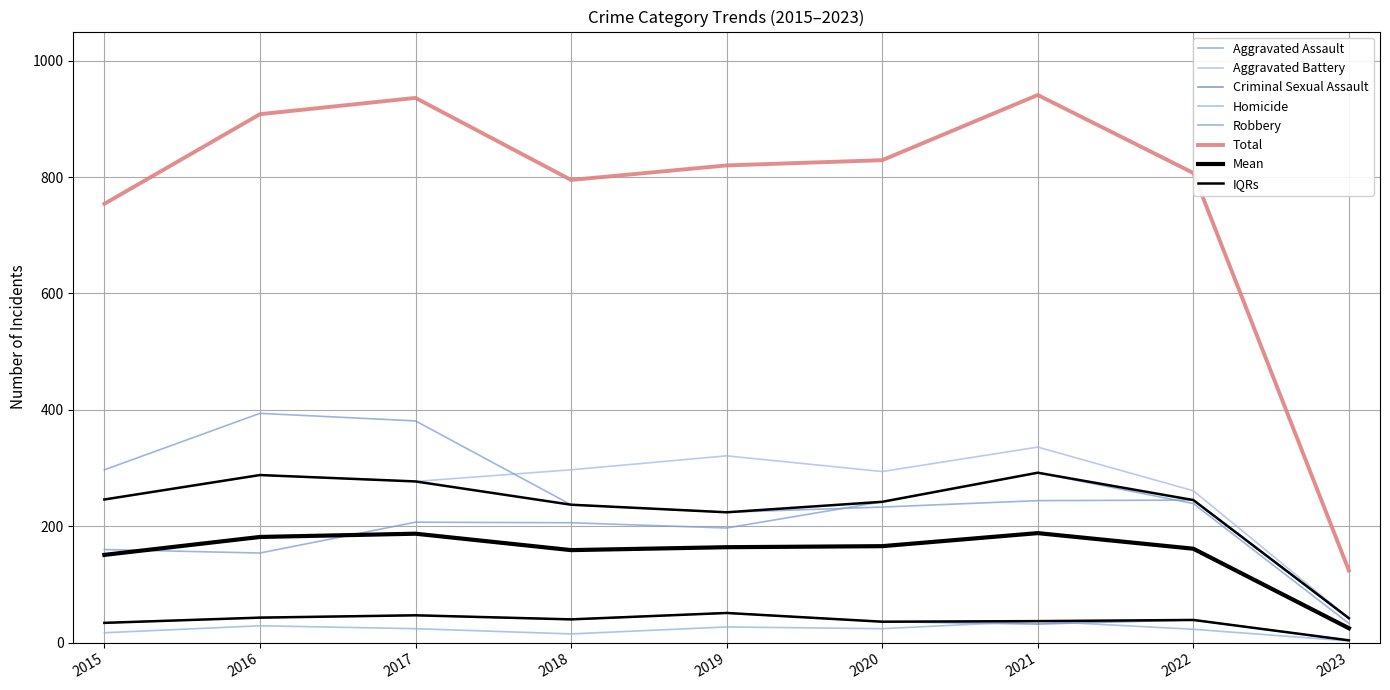

What is the difference between the Robbery values at 2018 and 2016?

157